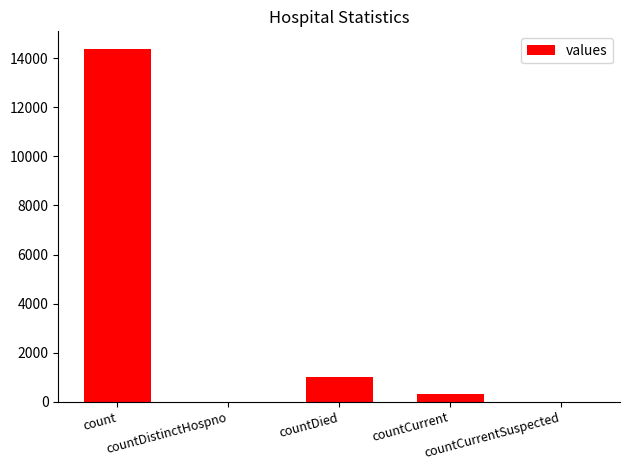

What is the sum of all values?

15730